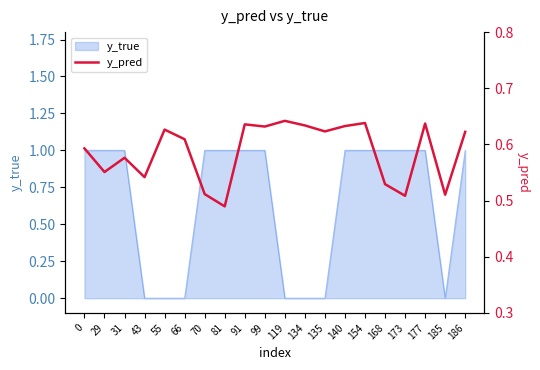

Is it true that the value at 43 is 0.1?

False